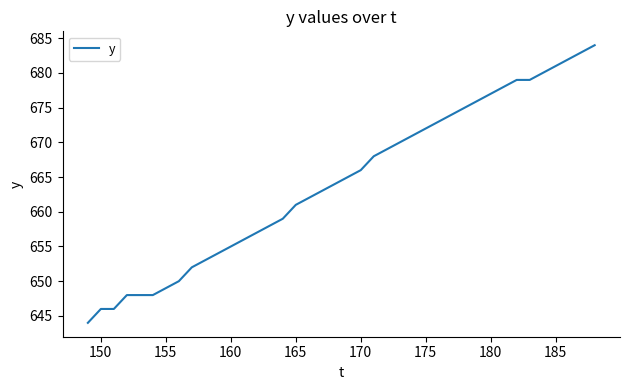

What is the minimum value shown in the chart?

644